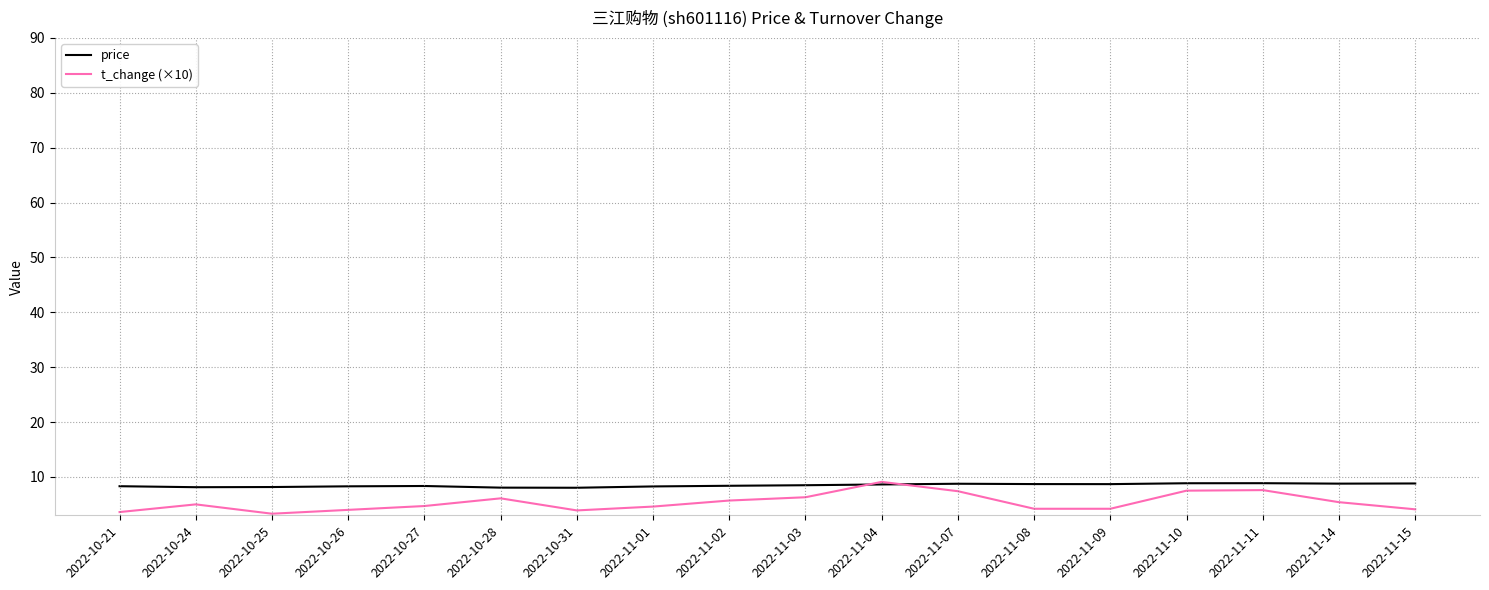

Which series has the largest range (max minus min)?

t_change (×10)